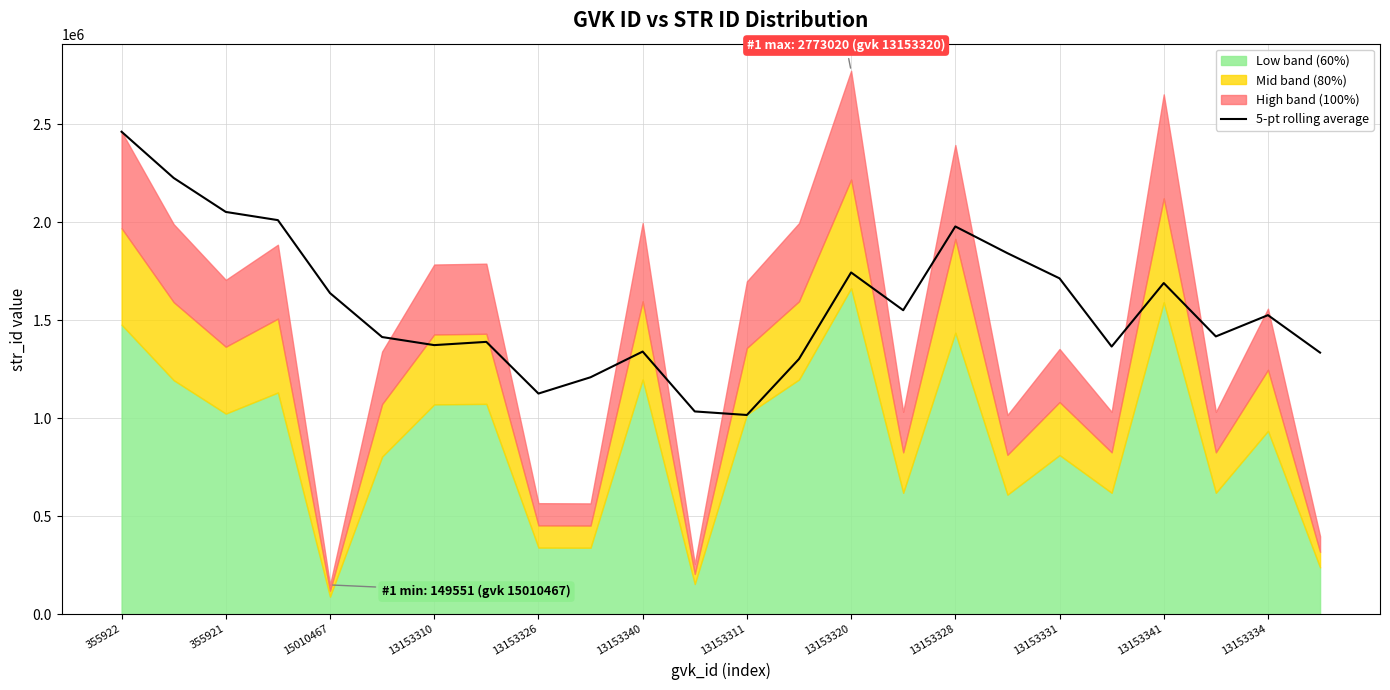

How many values exceed 1526179?

12